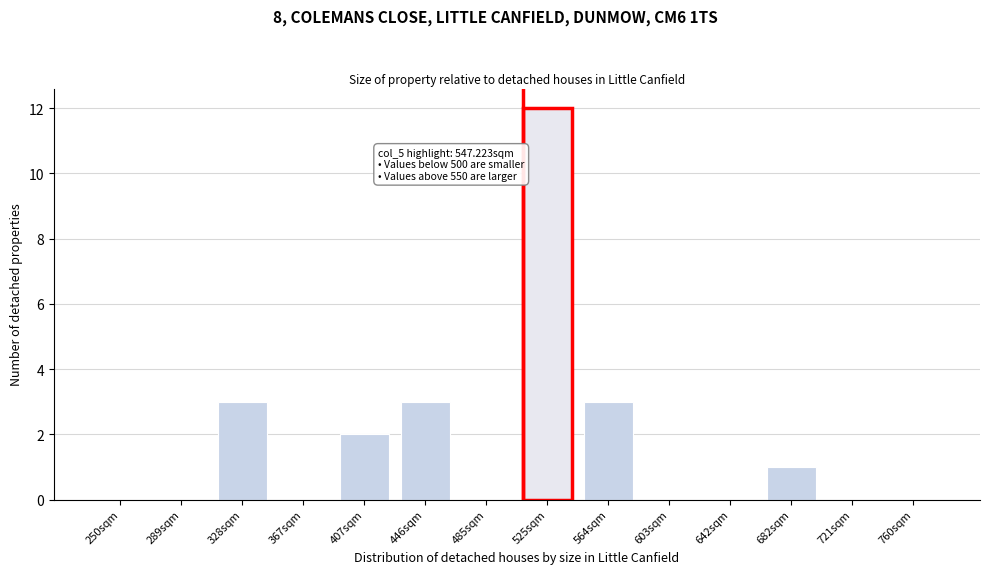

Reading left to right, transcribe all the data shown in this chart.

250sqm=0	289sqm=0	328sqm=3	367sqm=0	407sqm=2	446sqm=3	485sqm=0	525sqm=12	564sqm=3	603sqm=0	642sqm=0	682sqm=1	721sqm=0	760sqm=0